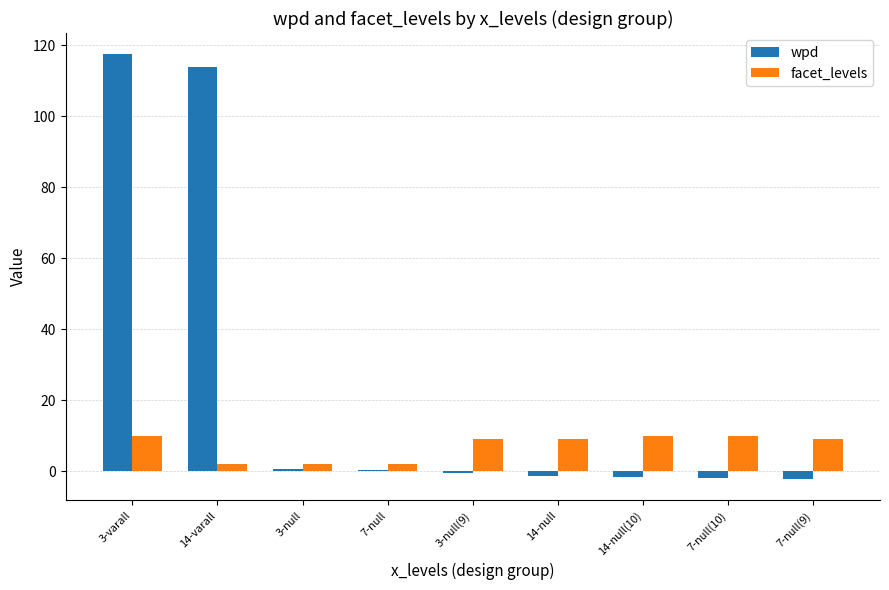

True or false: wpd has a value of 37.3 at 14-varall.

False